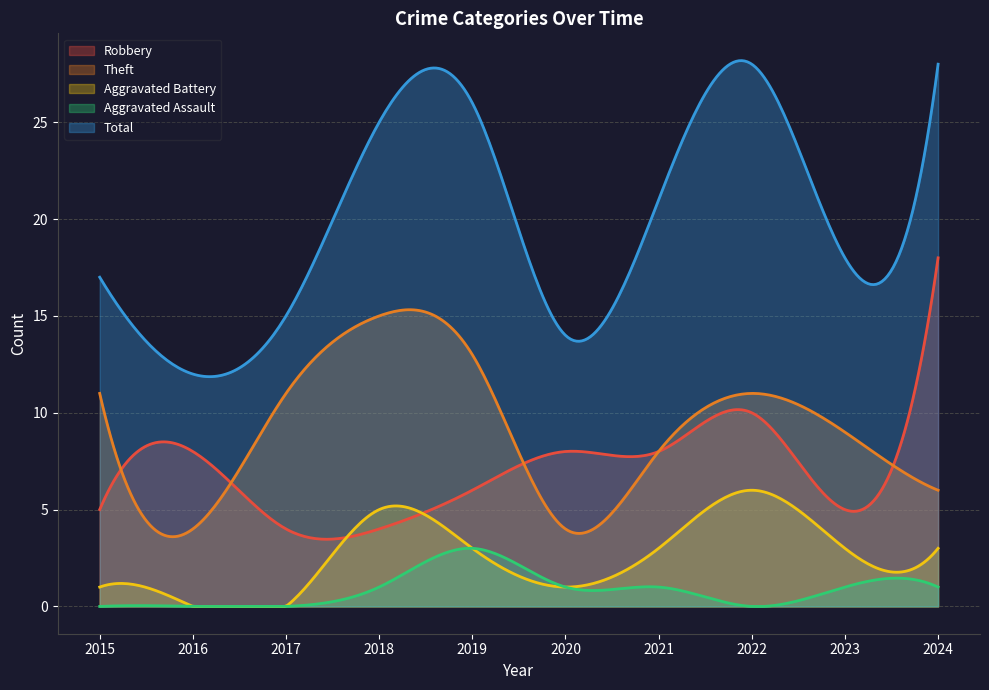

True or false: Aggravated Battery and Theft cross at least once.

False